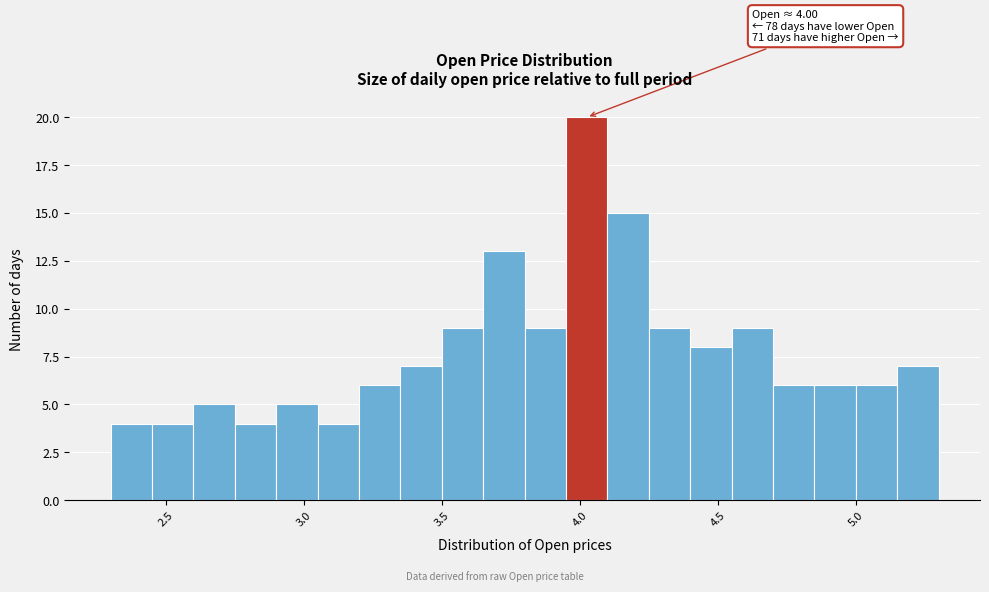

Around what value on the x-axis is the tallest bar? Give the approximate position of its centre, as read against the axis.

4.05